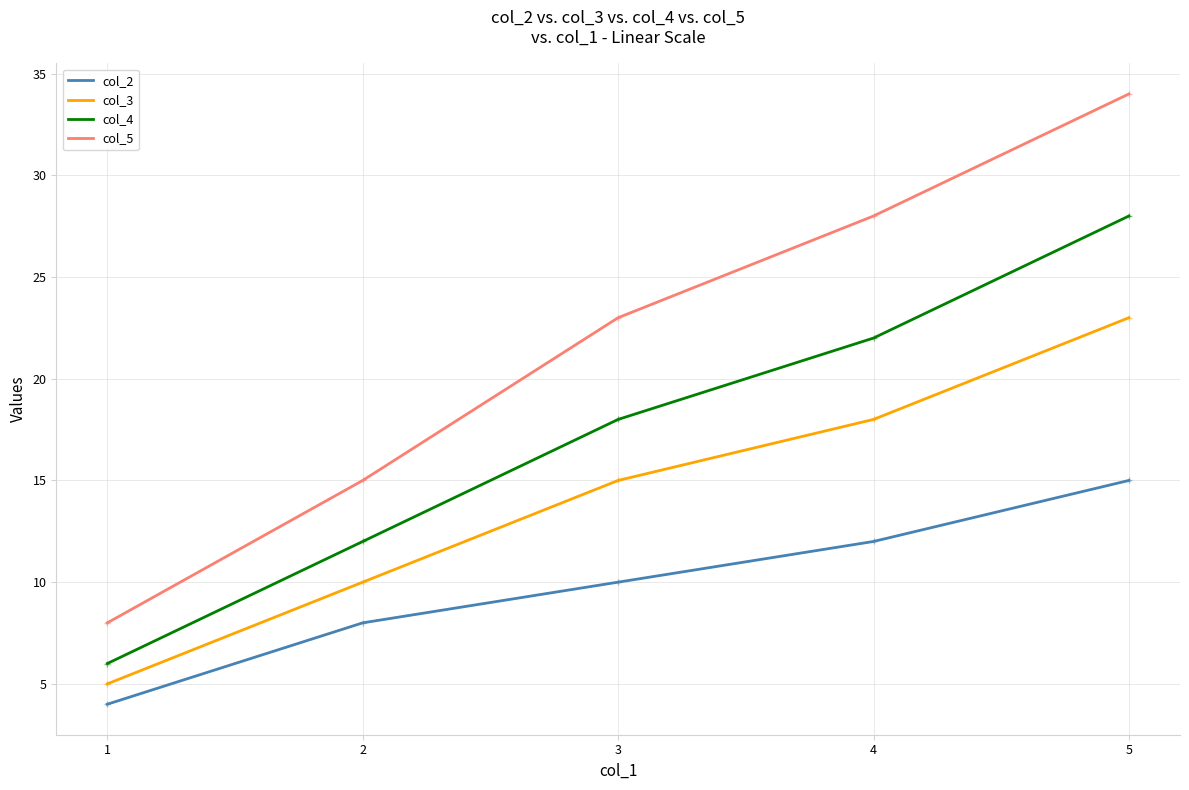

What is the average value of the col_5 series?

22